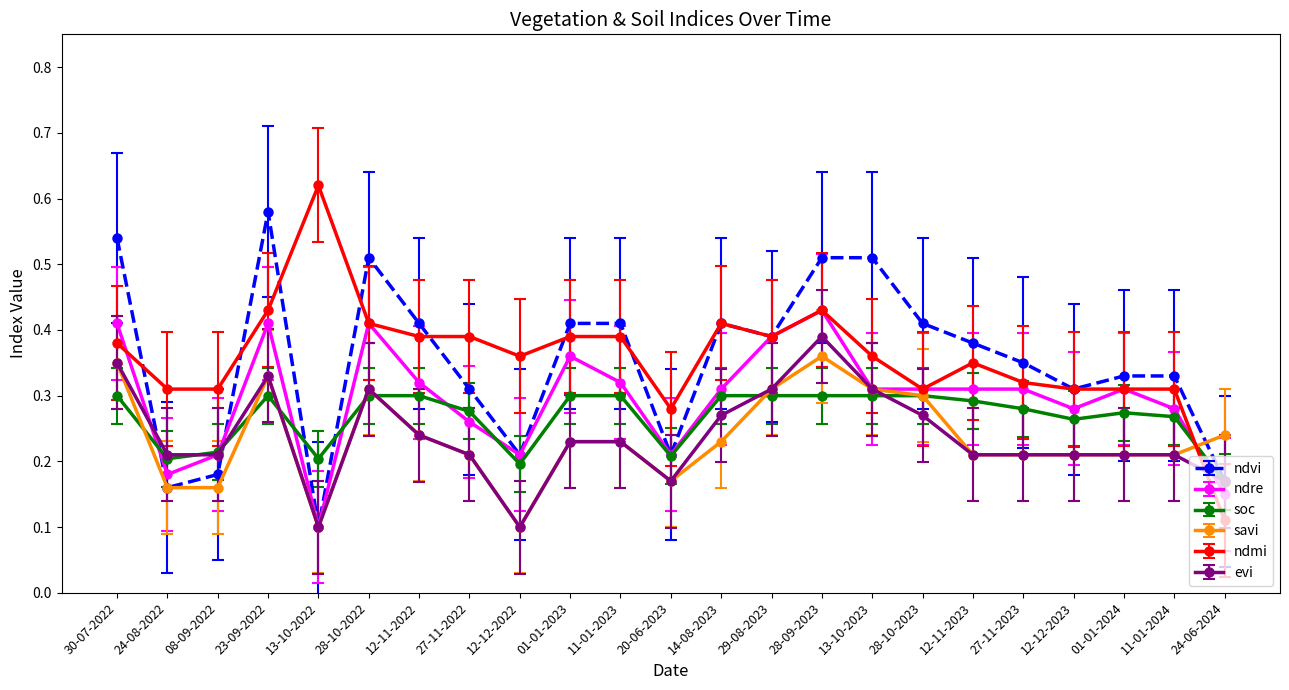

Where is ndmi nearest to the value 0?

24-06-2024